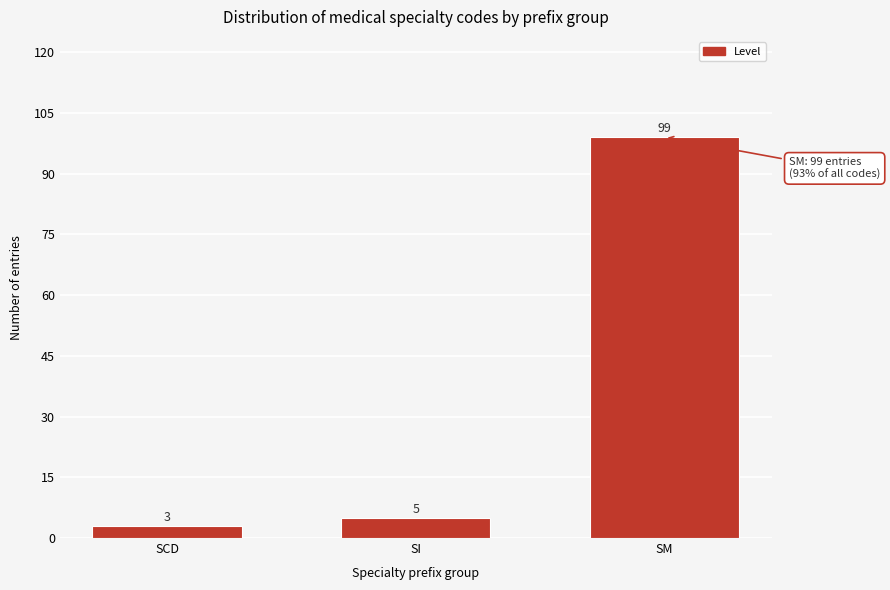

Reading right to left, transcribe all the data shown in this chart.

99	5	3